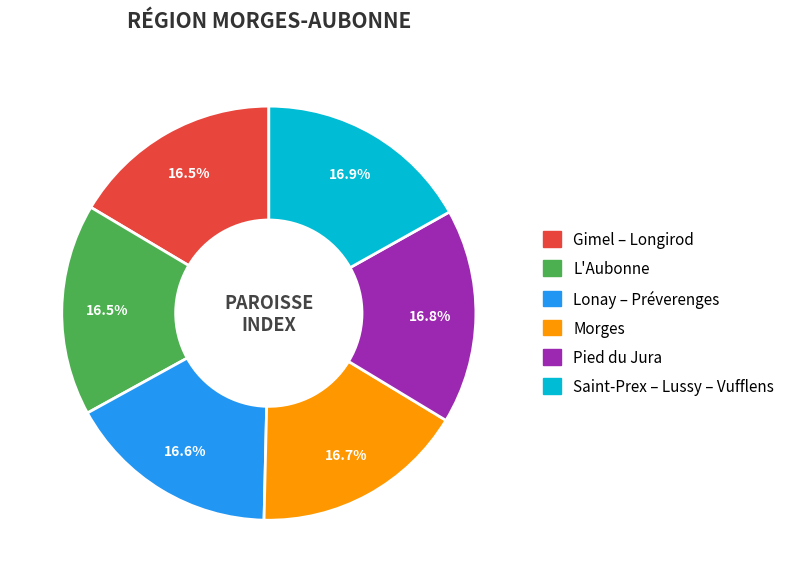

To the nearest percent, what percentage of the pie is Lonay – Préverenges?

17%